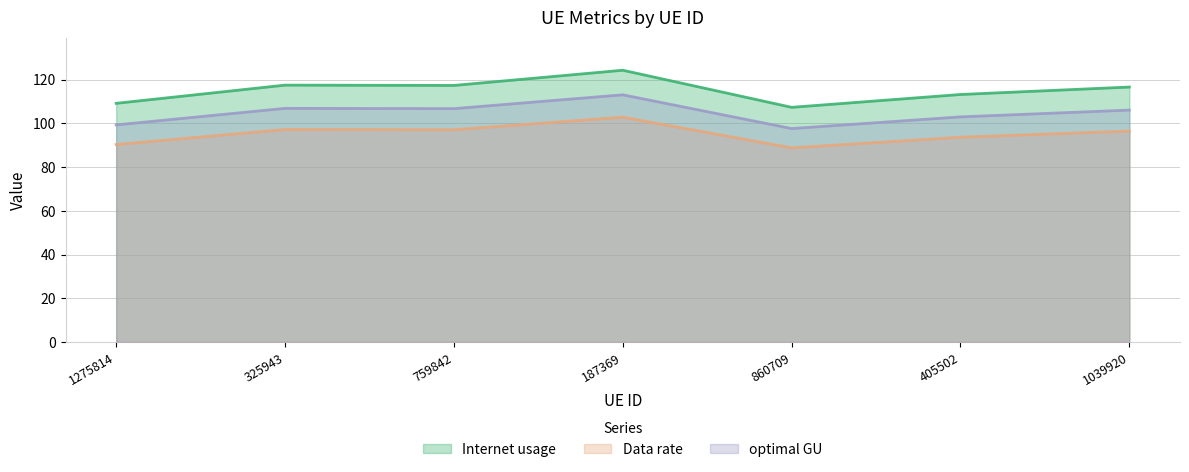

How many data points does each series have?

7